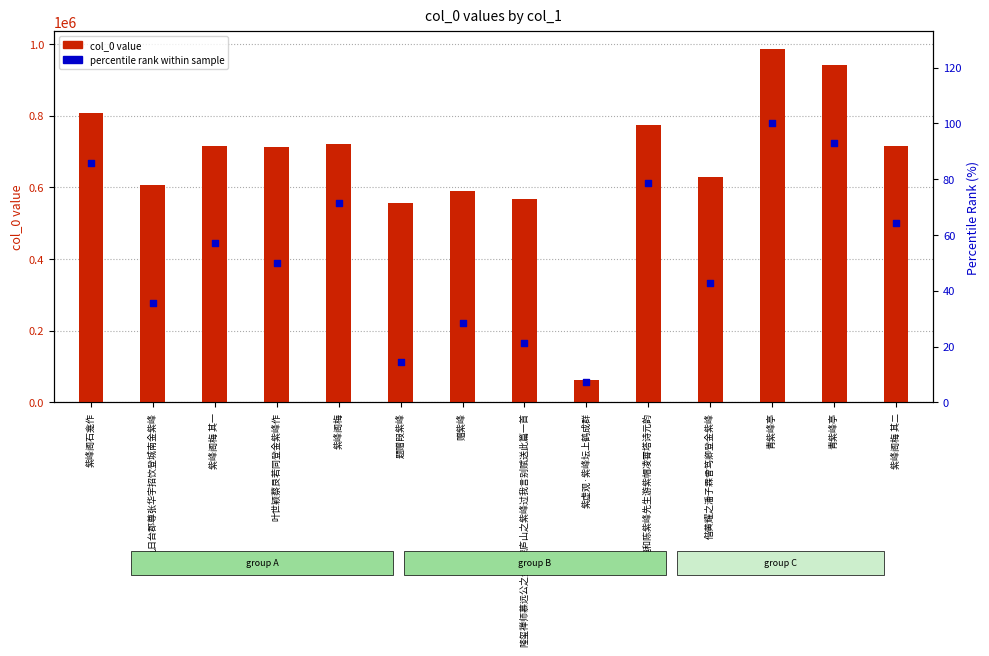

What is the total value across all series at 隆玺禅师慕远公之金界探庐山之紫峰过我言别赋送此篇一首?

566222.4